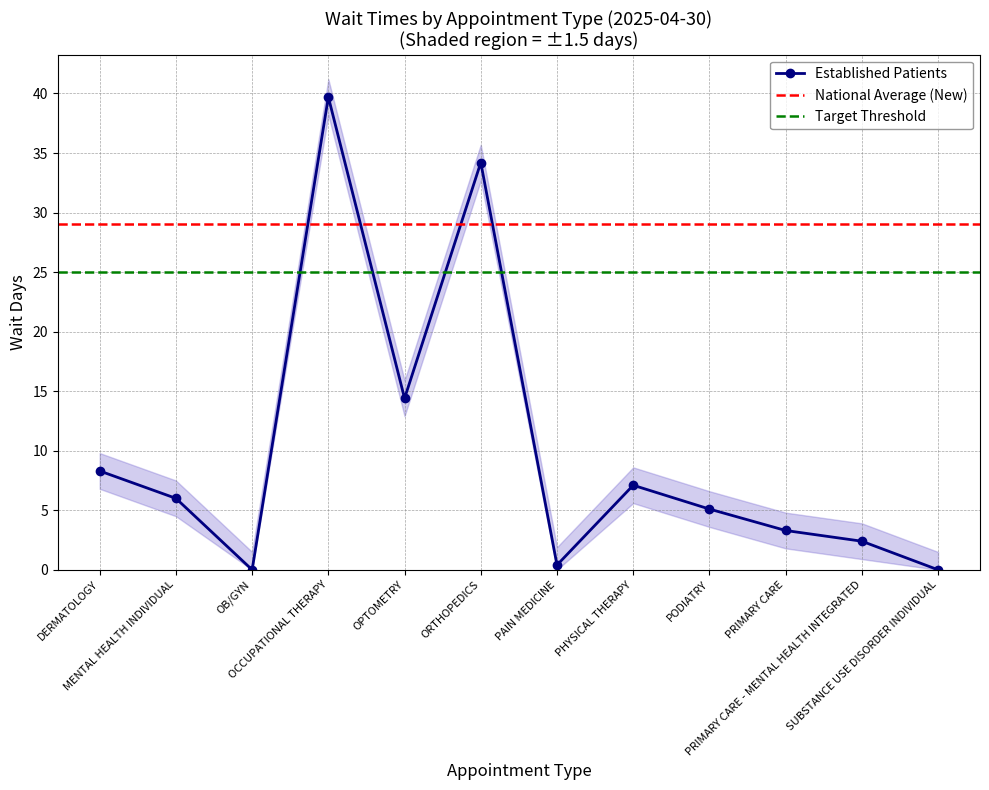

Where is the first local maximum?

OCCUPATIONAL THERAPY